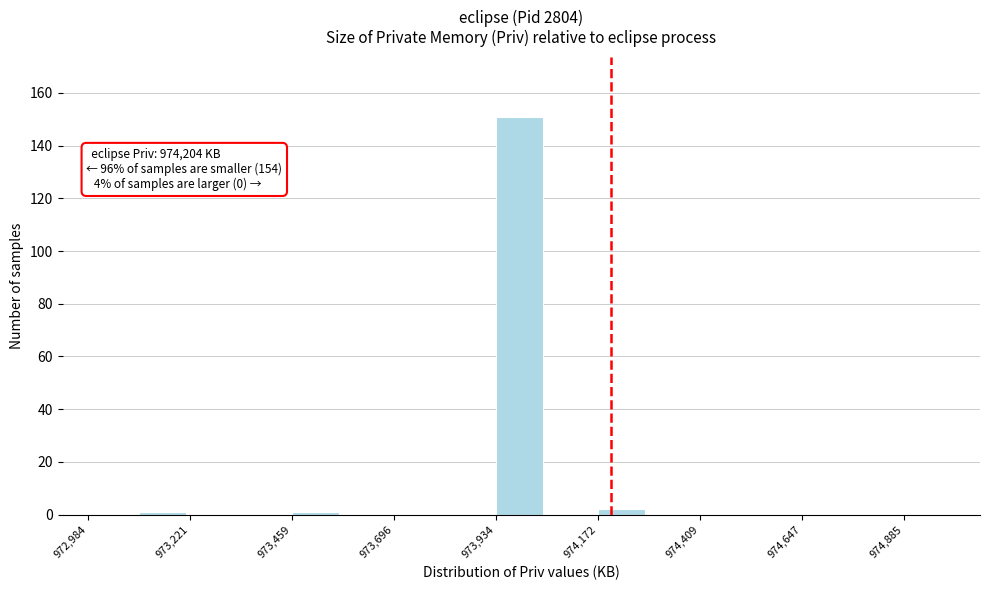

Read against the x-axis, roughly where is the centre of the tallest bar?

974000